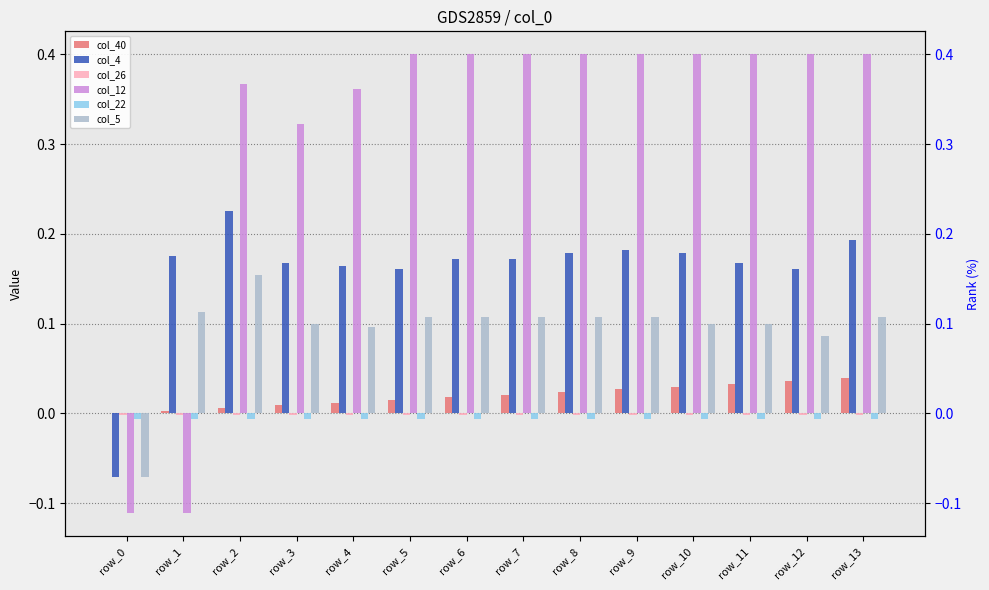

What are all the series names shown in the legend?

col_40, col_4, col_26, col_12, col_22, col_5